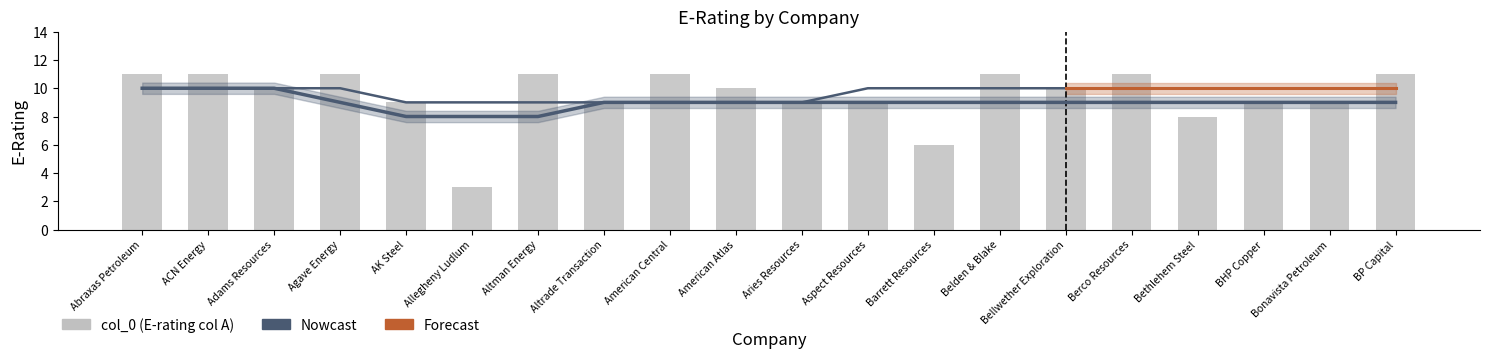

List the labels in order of value, smallest first.

Allegheny Ludlum, Barrett Resources, Bethlehem Steel, AK Steel, Altrade Transaction, Aries Resources, Aspect Resources, BHP Copper, Bonavista Petroleum, Adams Resources, American Atlas, Bellwether Exploration, Abraxas Petroleum, ACN Energy, Agave Energy, Altman Energy, American Central, Belden & Blake, Berco Resources, BP Capital